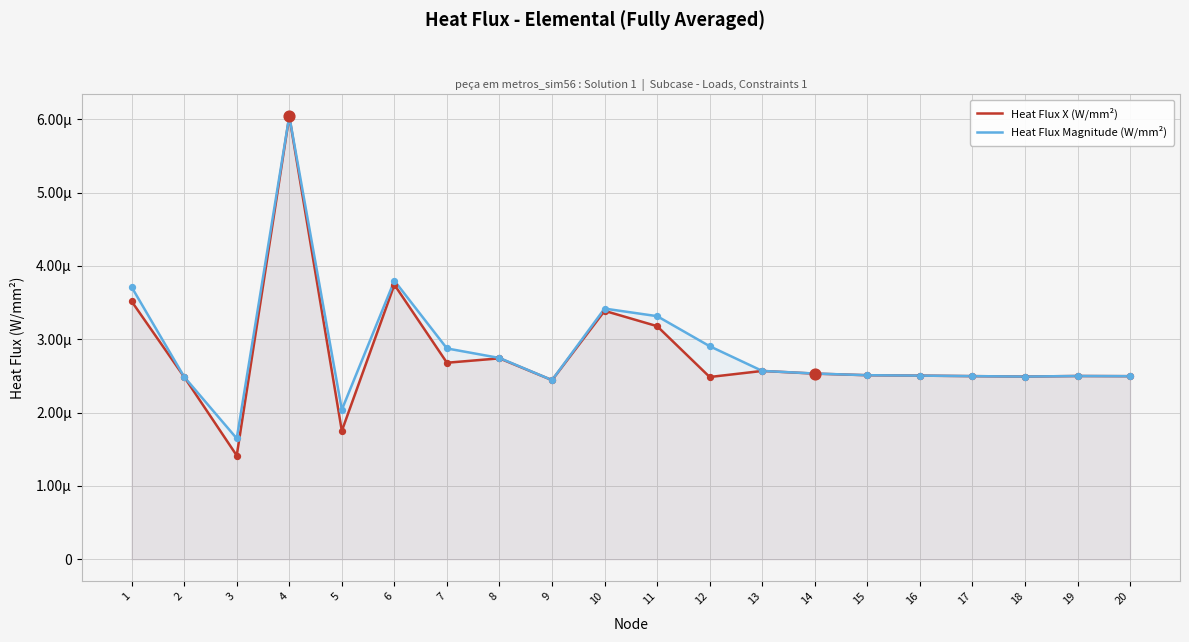

At which category is the sum across all series the highest?

4